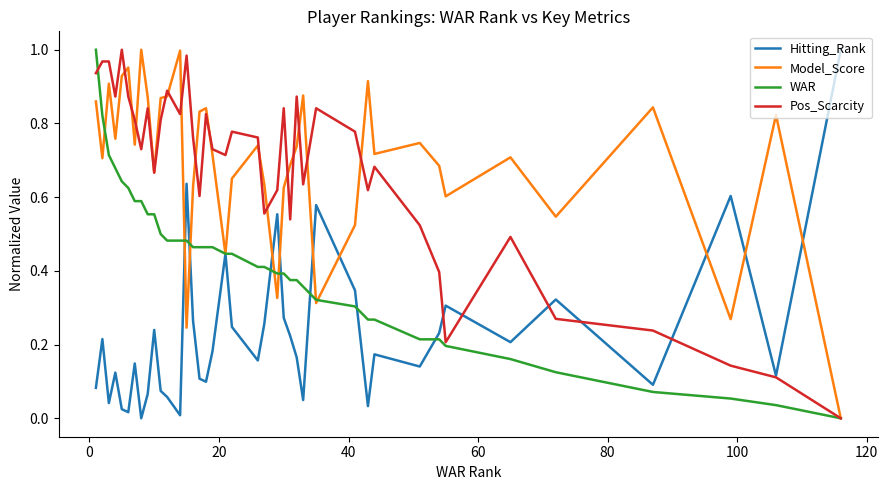

What are all the series names shown in the legend?

Hitting_Rank, Model_Score, WAR, Pos_Scarcity